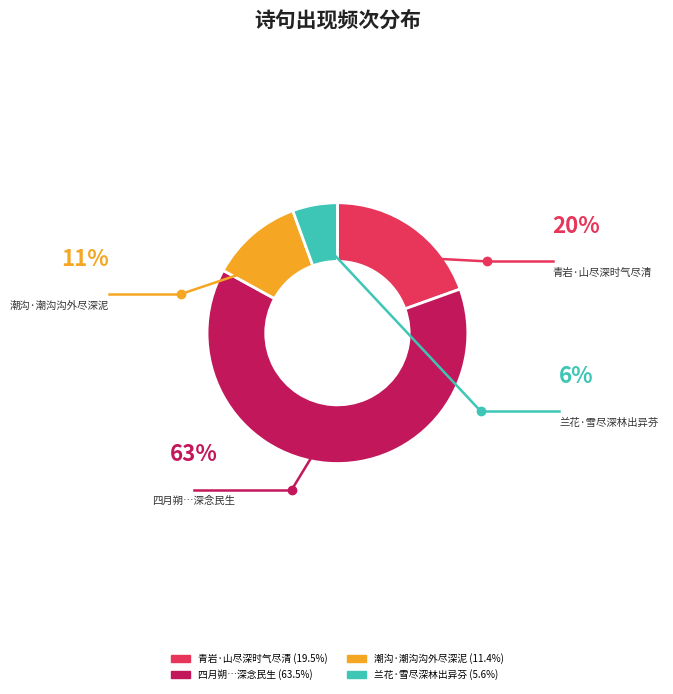

Which category accounts for the majority?

四月朔，经杨林作诗，奉命宣布郡县，值大水，蚕麦俱尽，深念民生